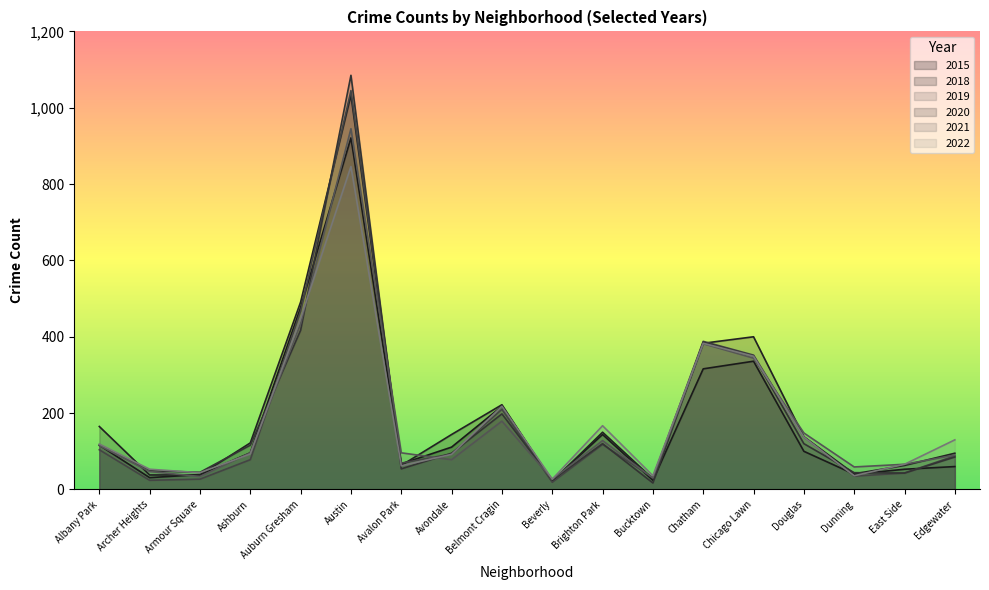

How many data points in 2019 are less than 93?

9